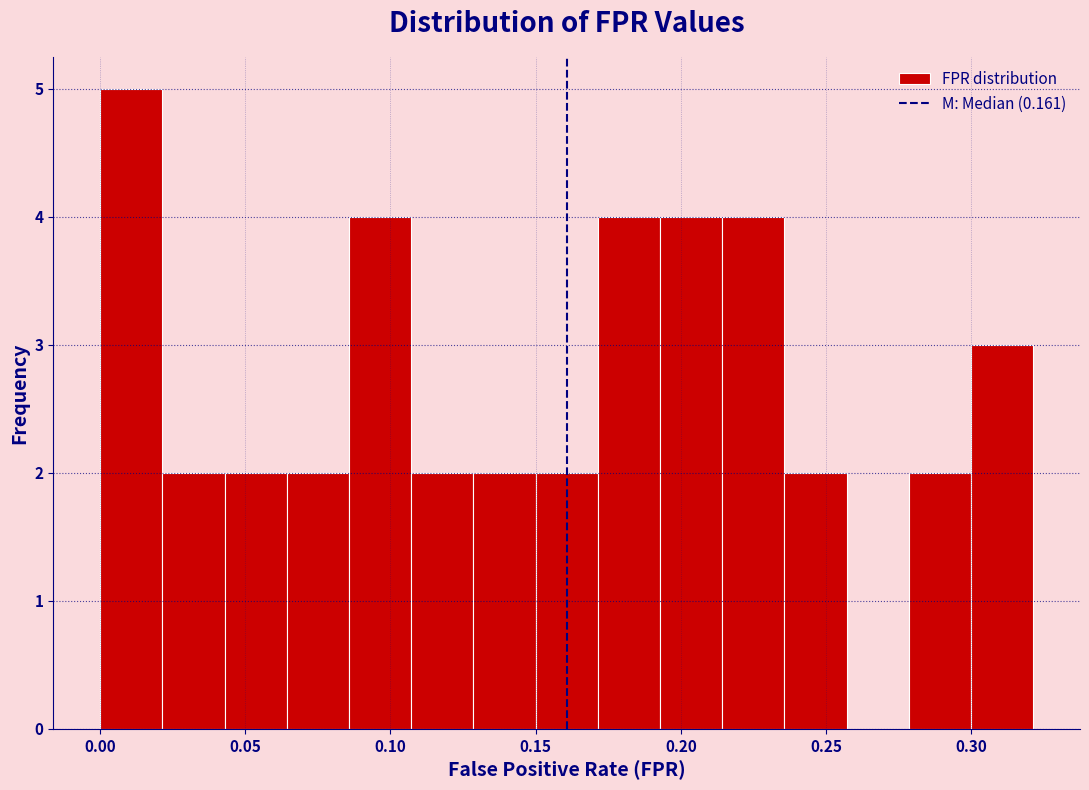

Reading left to right, transcribe this chart: for each bar, give the range it covers on the x-axis and its height. Neither the bar edges nor the heights are printed on the chart, so give them approximately, as read against the axes.

0.000 to 0.020: 5
0.020 to 0.045: 2
0.045 to 0.065: 2
0.065 to 0.085: 2
0.085 to 0.105: 4
0.105 to 0.130: 2
0.130 to 0.150: 2
0.150 to 0.170: 2
0.170 to 0.195: 4
0.195 to 0.215: 4
0.215 to 0.235: 4
0.235 to 0.255: 2
0.255 to 0.280: 0
0.280 to 0.300: 2
0.300 to 0.320: 3